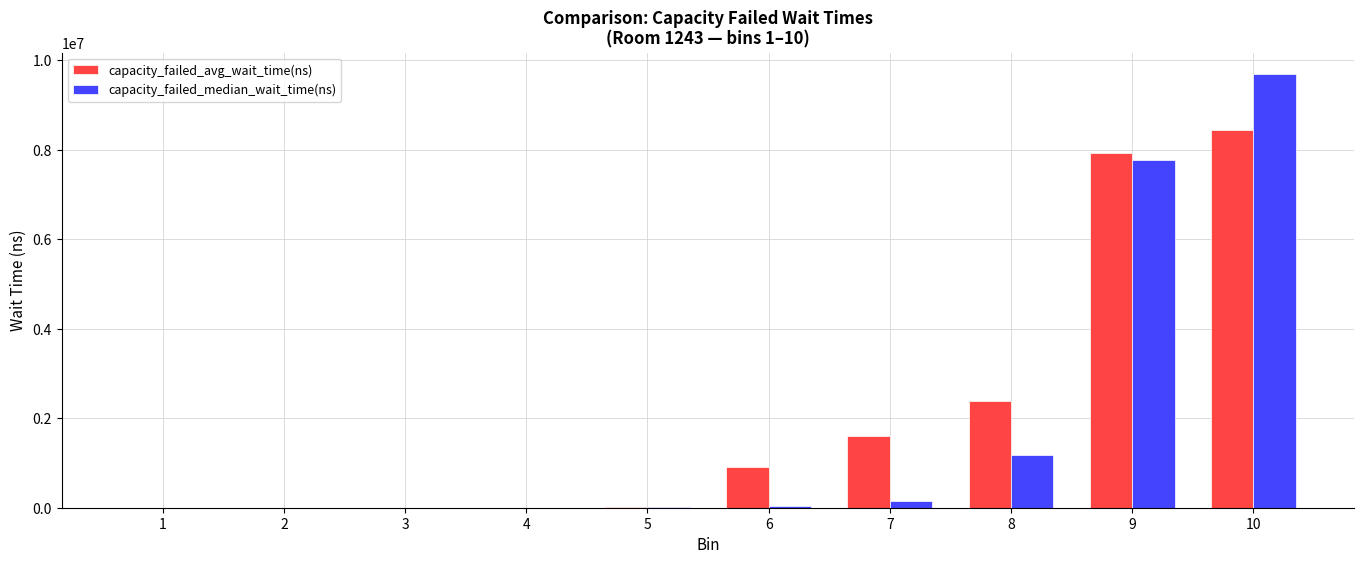

At which category is the sum across all series the highest?

10